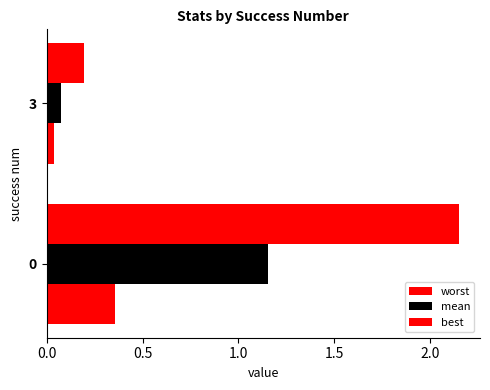

Reading left to right, what are all the values shown in this chart?

worst: 2.2	0.2
mean: 1.2	0.1
best: 0.4	0.0